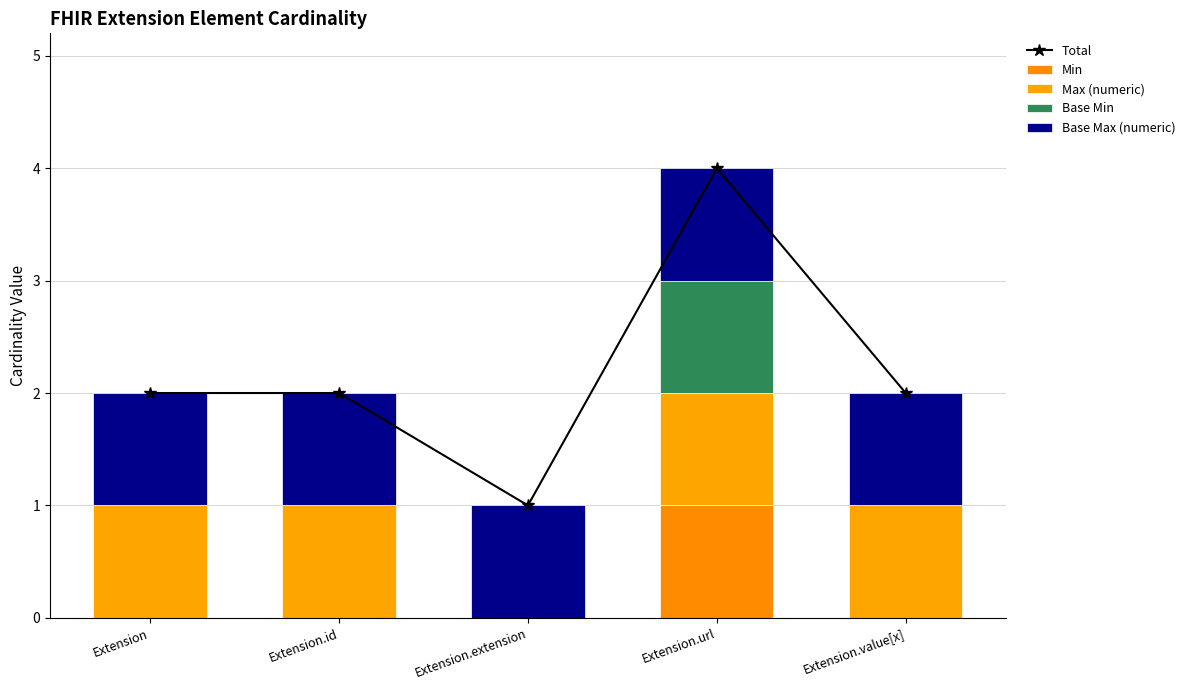

Reading right to left, transcribe all the data shown in this chart.

Total: 2	4	1	2	2
Min: 0	1	0	0	0
Max (numeric): 1	1	0	1	1
Base Min: 0	1	0	0	0
Base Max (numeric): 1	1	1	1	1